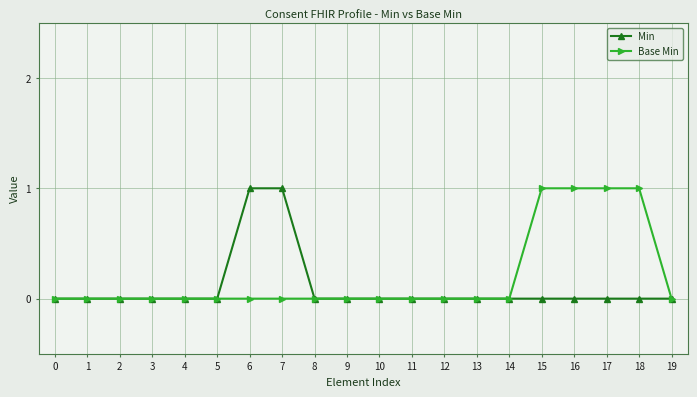

What is the sum of all Min values?

2